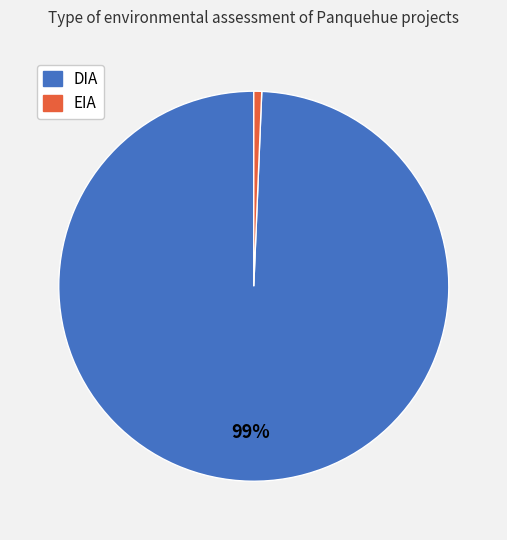

How many segments does this pie chart have?

2